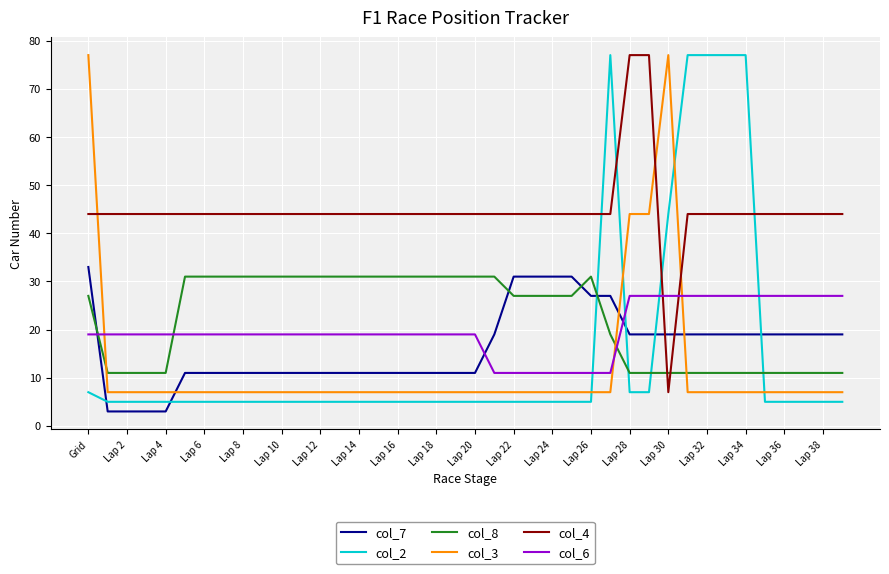

After their last crossing, which series has the higher values: col_4 or col_3?

col_4